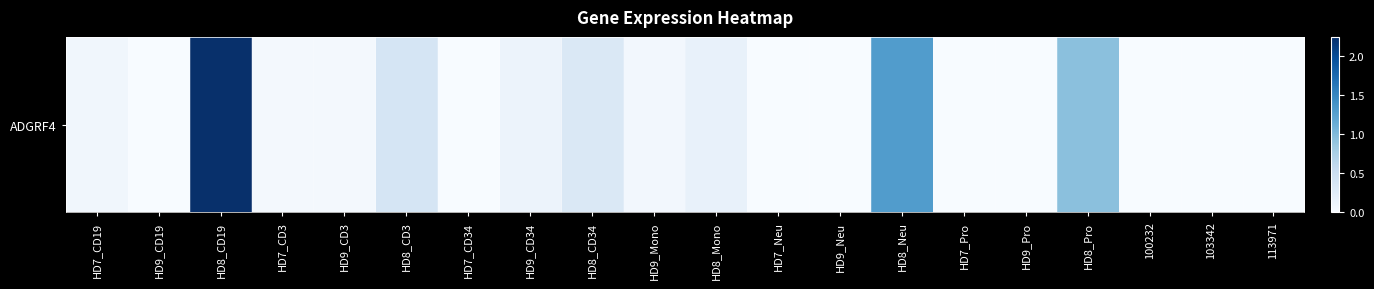

Reading left to right, list all the values displayed in this chart.

HD7_CD19=0.1	HD9_CD19=0.0	HD8_CD19=2.2	HD7_CD3=0.1	HD9_CD3=0.0	HD8_CD3=0.4	HD7_CD34=0.0	HD9_CD34=0.1	HD8_CD34=0.3	HD9_Mono=0.1	HD8_Mono=0.2	HD7_Neu=0.0	HD9_Neu=0.0	HD8_Neu=1.3	HD7_Pro=0.0	HD9_Pro=0.0	HD8_Pro=0.9	100232=0.0	103342=0.0	113971=0.0